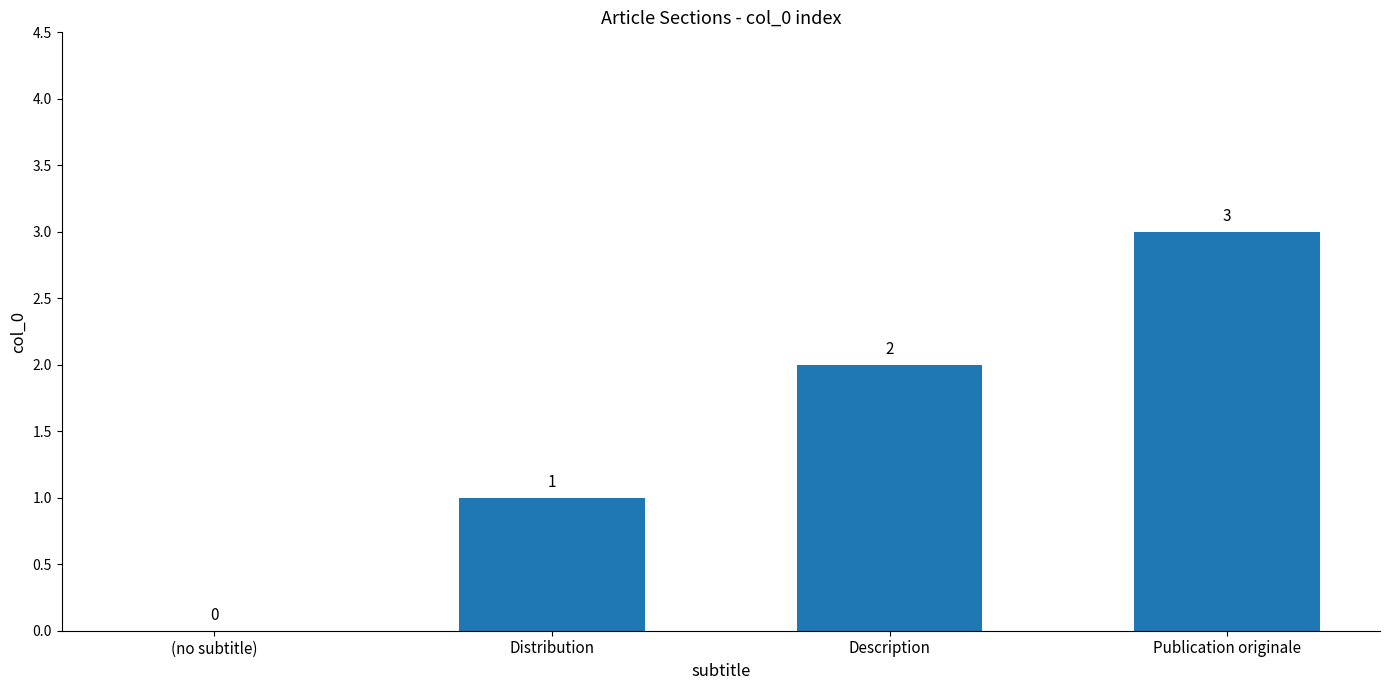

What is the sum of the values at Publication originale and Description?

5